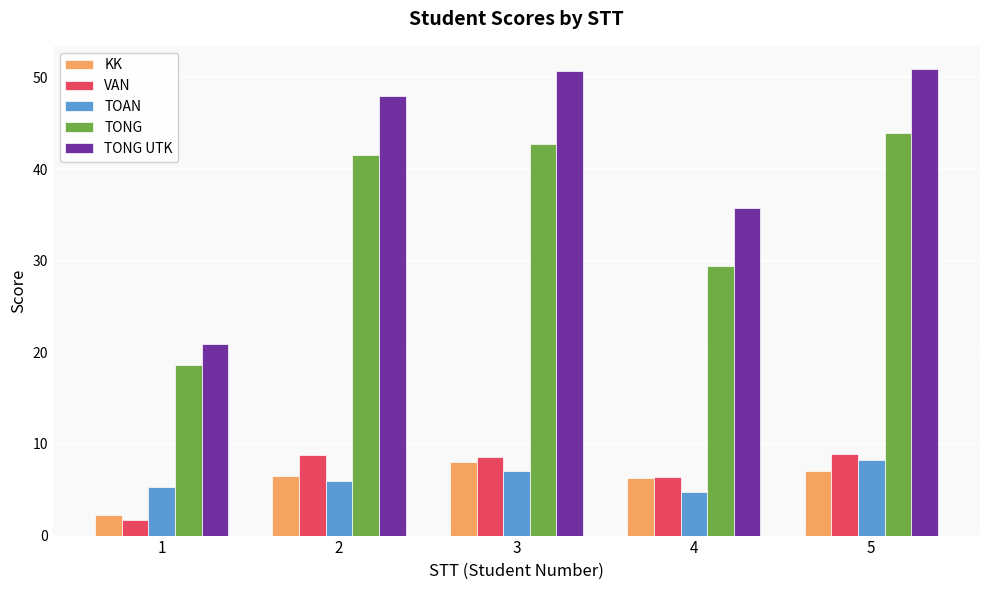

What is the value of the TONG UTK bar at the 2nd from the left?

48.0